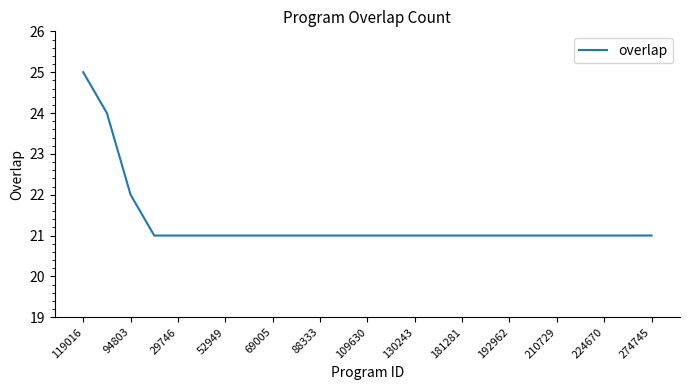

What is the difference between the maximum and minimum values?

4